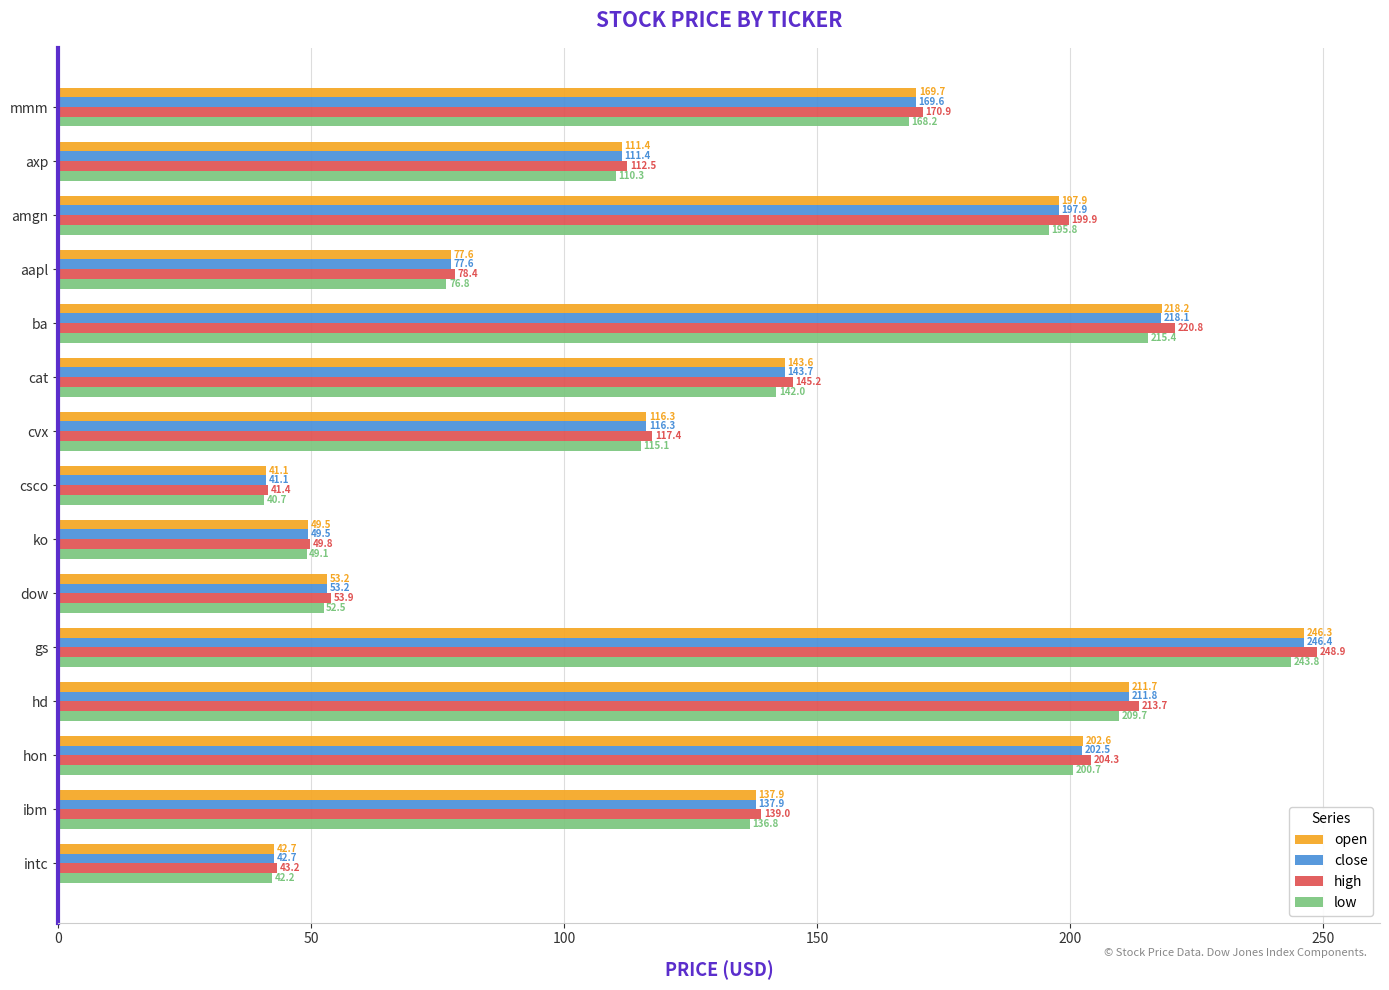

What is the difference between the maximum and second lowest values in the high series?

205.7